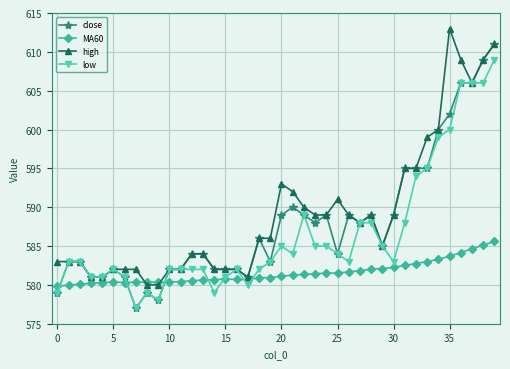

Rank the series by their maximum value, from highest to lowest.

high, close, low, MA60